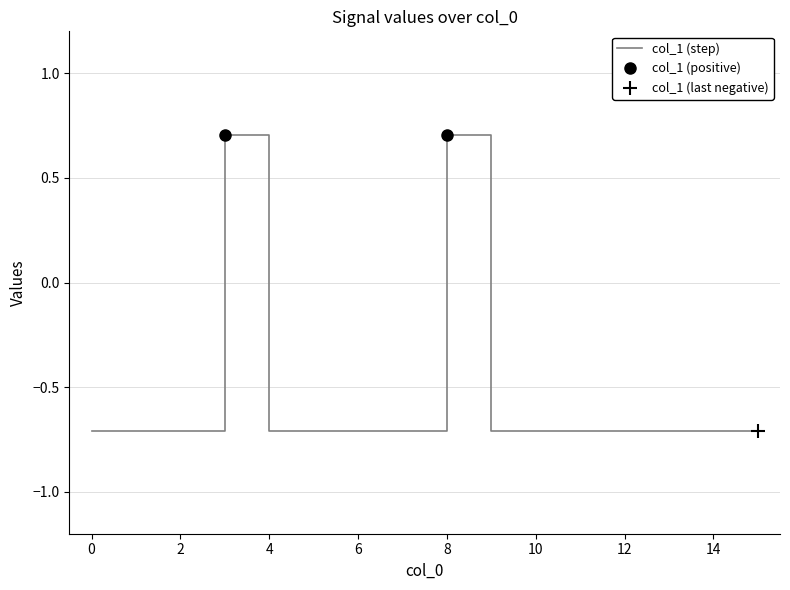

Reading left to right, extract all data points from this chart.

0=-0.7	1=-0.7	2=-0.7	3=0.7	4=-0.7	5=-0.7	6=-0.7	7=-0.7	8=0.7	9=-0.7	10=-0.7	11=-0.7	12=-0.7	13=-0.7	14=-0.7	15=-0.7